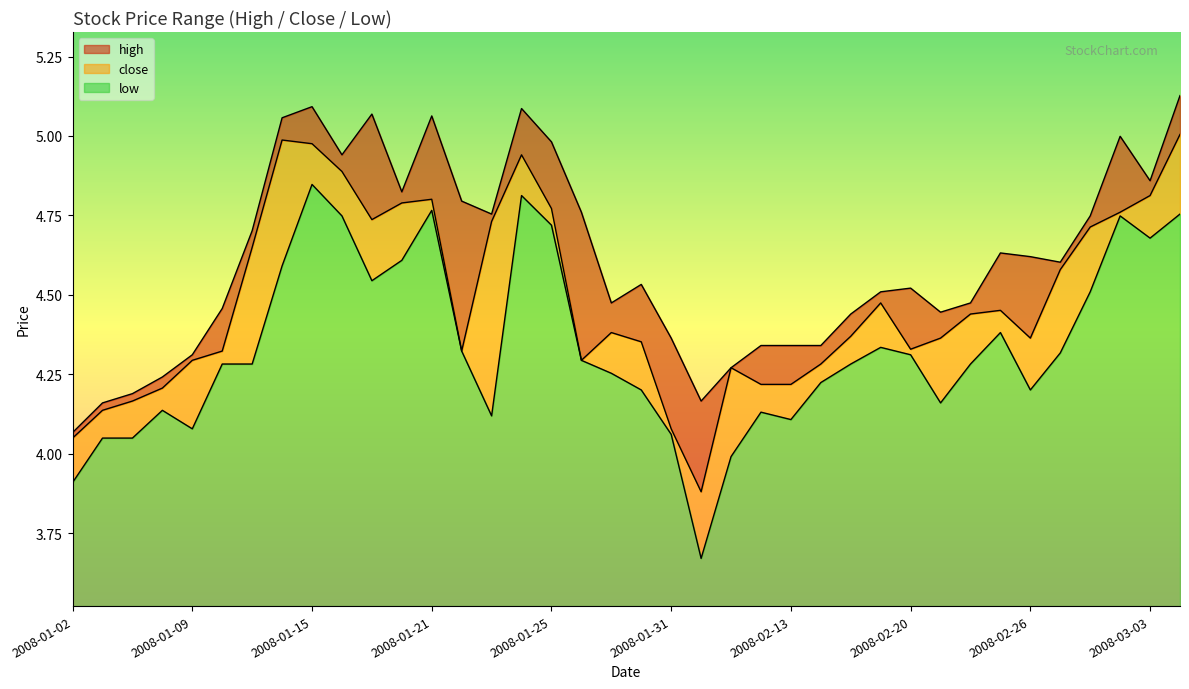

What is the average value of the low series?

4.3